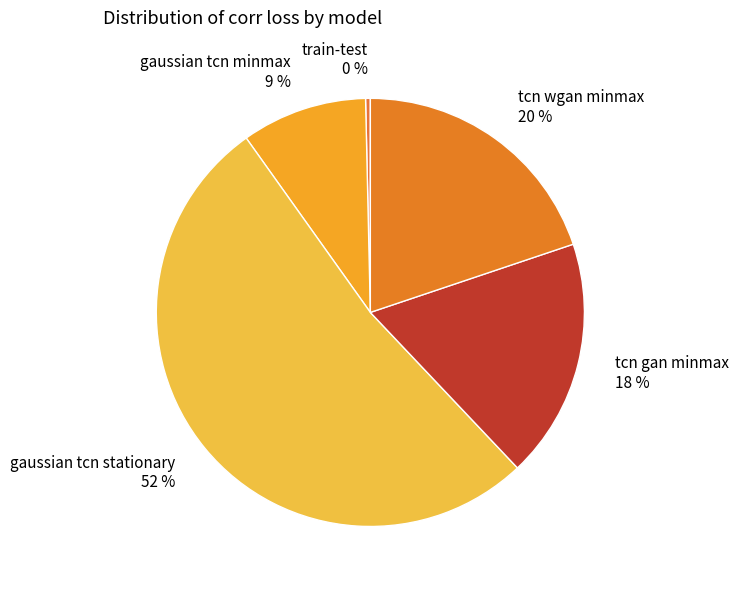

To the nearest percent, what percentage of the pie is tcn gan minmax?

18%